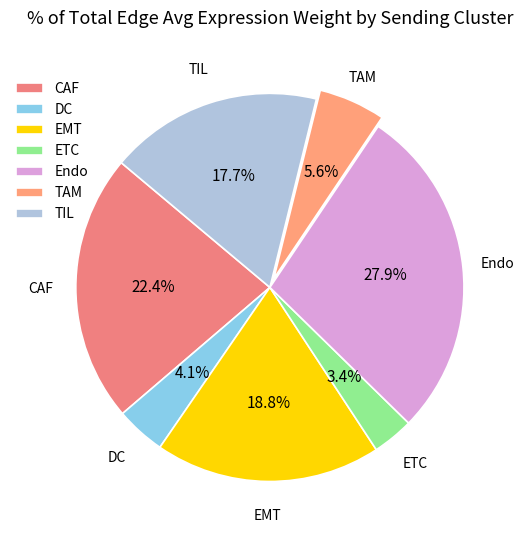

How many slices are in this pie chart?

7